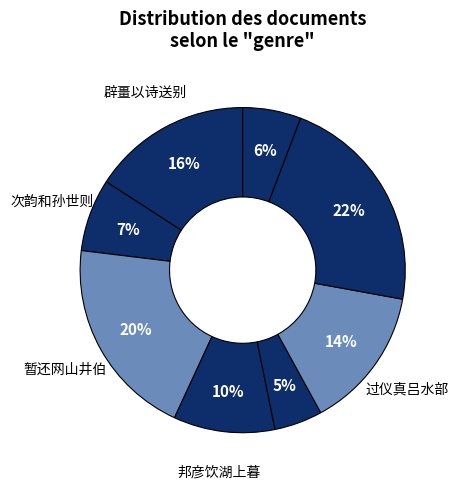

Count the number of slices in the pie.

8